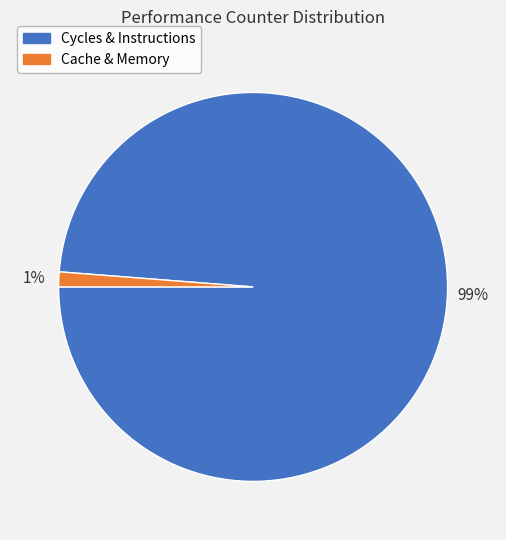

To the nearest percent, what is the average slice percentage?

50%